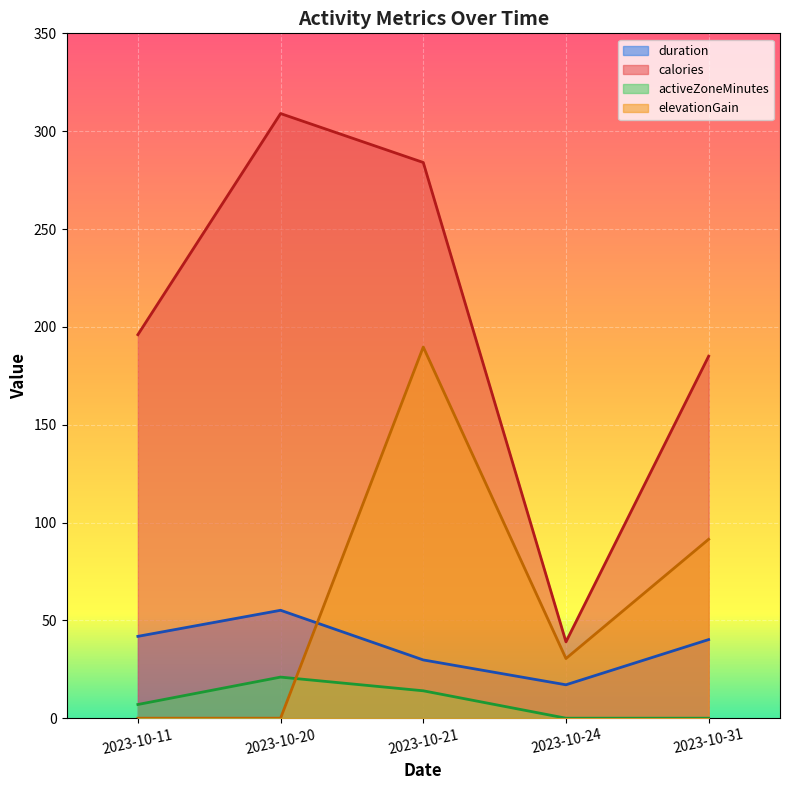

How many values in elevationGain are above zero?

3